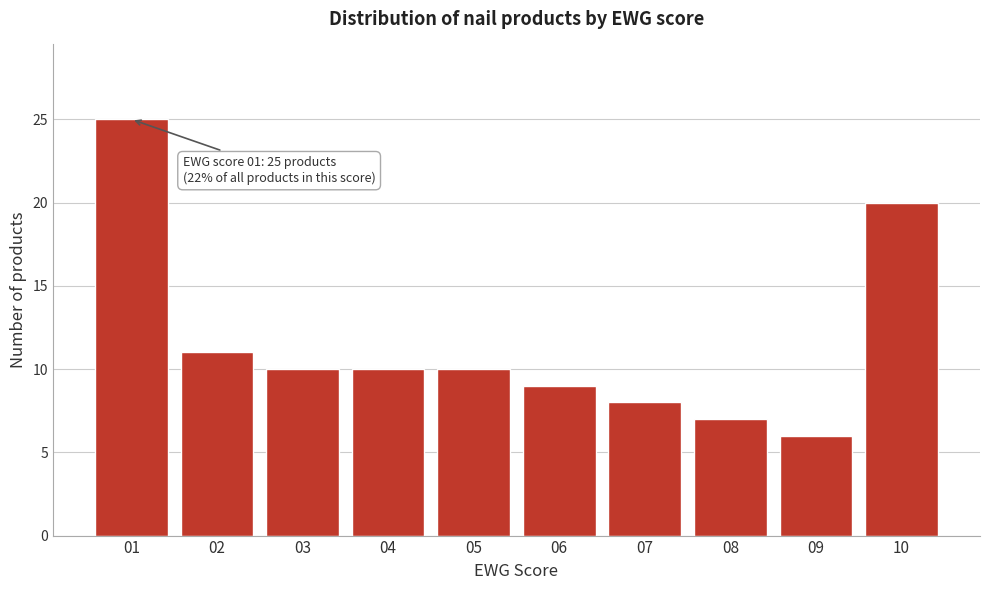

Reading left to right, list all the values displayed in this chart.

25	11	10	10	10	9	8	7	6	20